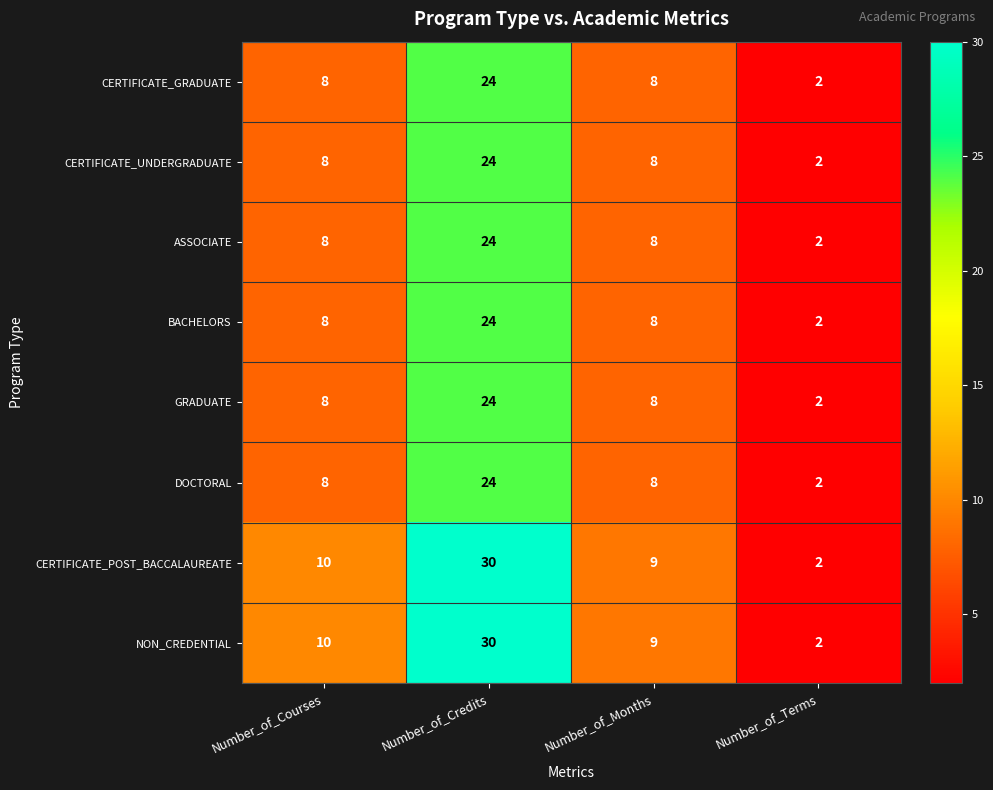

What is the difference between the second highest and minimum values in the CERTIFICATE_UNDERGRADUATE series?

6